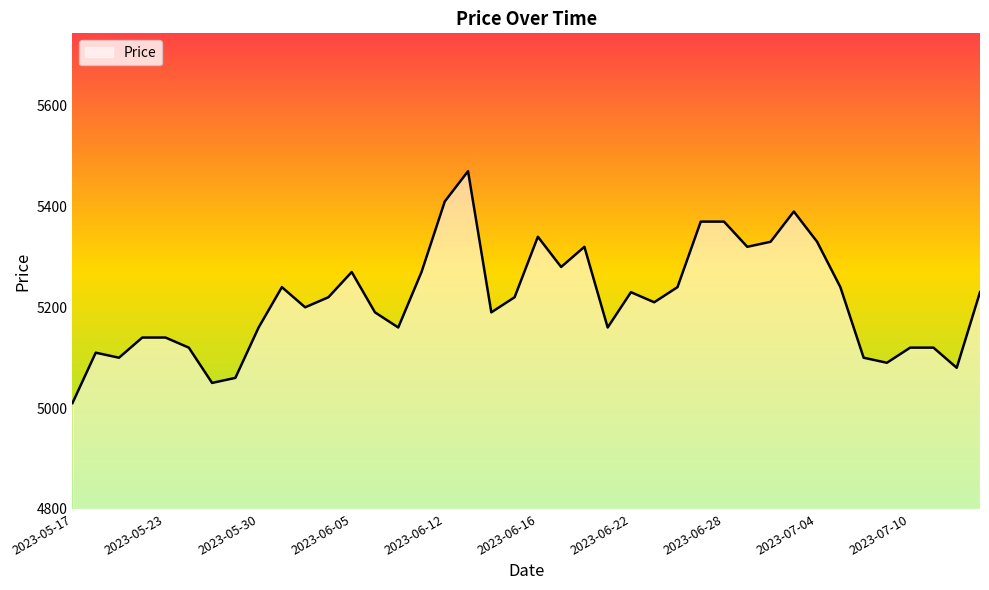

What is the difference between the maximum and minimum values?

460